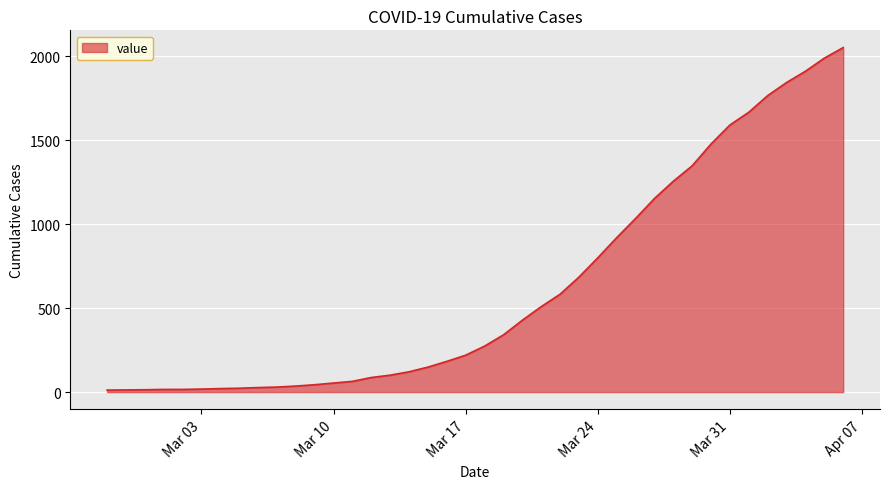

What is the difference between the maximum and minimum values?

2040